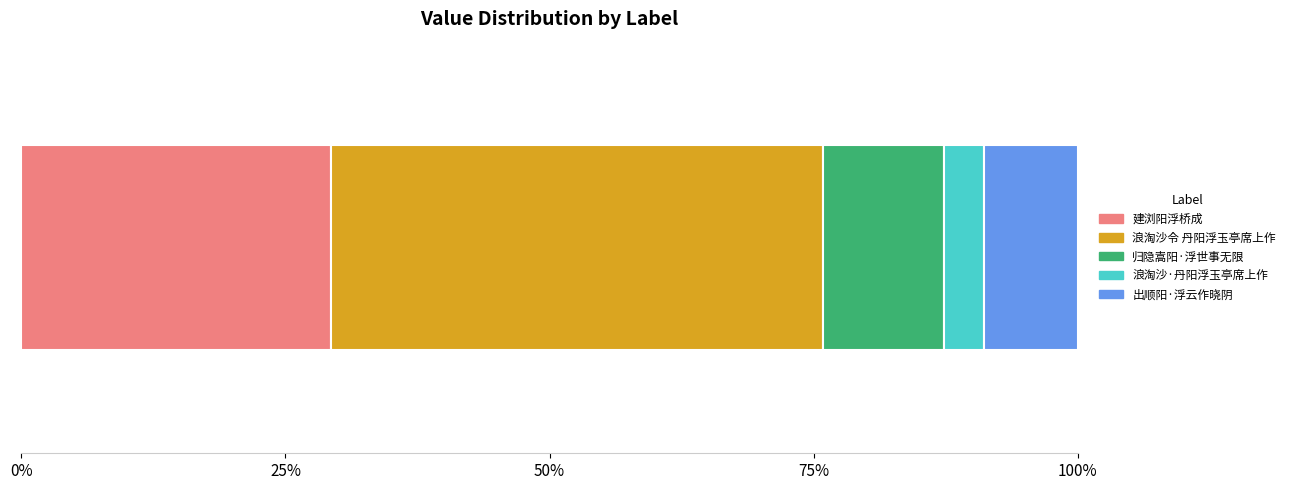

What is the highest value of the 建浏阳浮桥成 series?

29.3